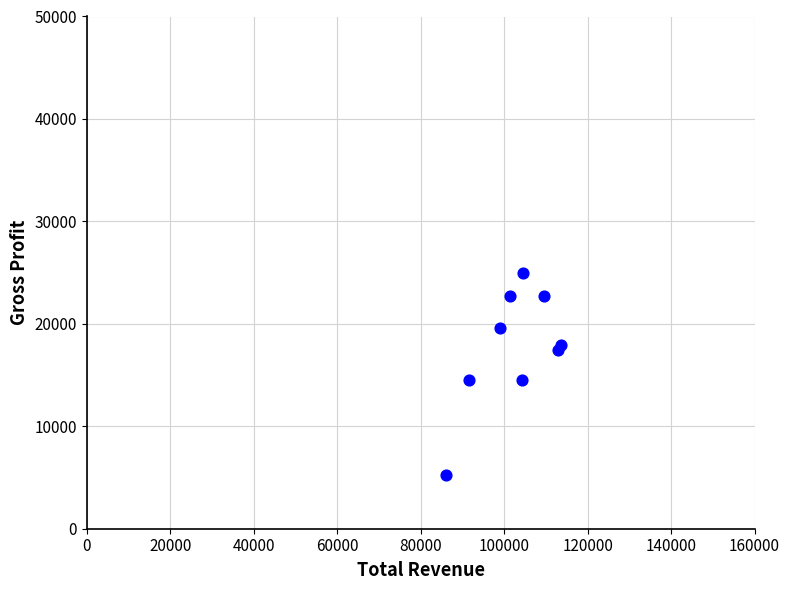

What is the range of X values (max minus min)?

27600